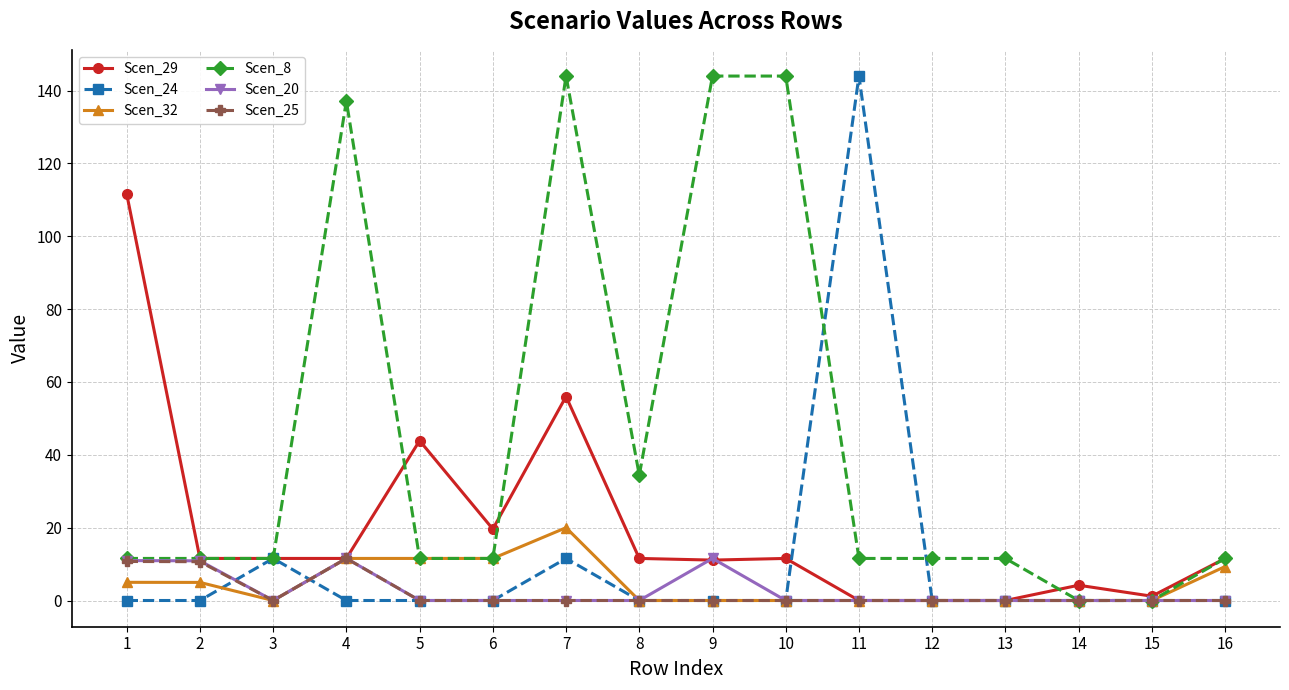

How many lines are shown in the chart?

6